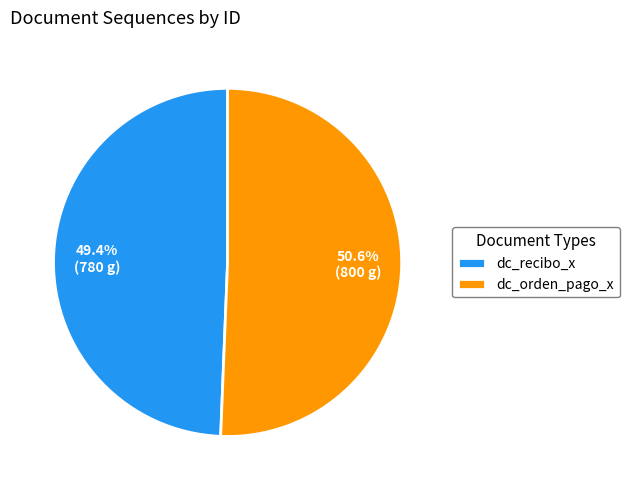

Rank the categories by value from lowest to highest.

dc_recibo_x, dc_orden_pago_x